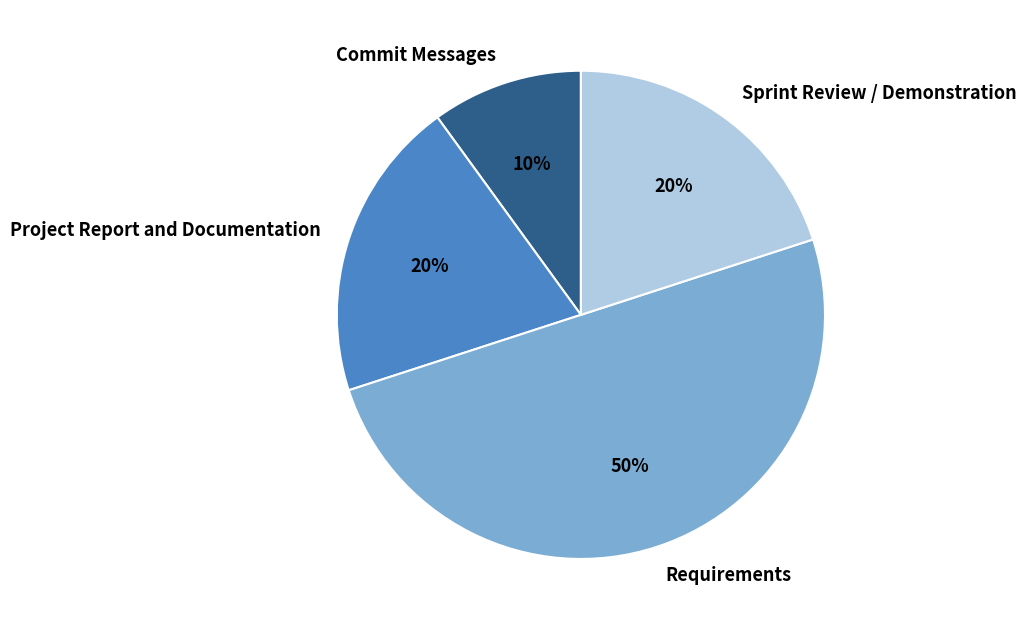

Do Commit Messages and Project Report and Documentation together represent more than half of the pie?

No